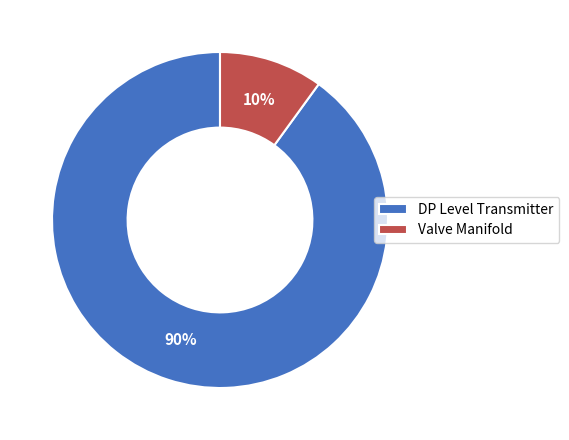

What is the smallest slice in the pie chart?

Valve Manifold